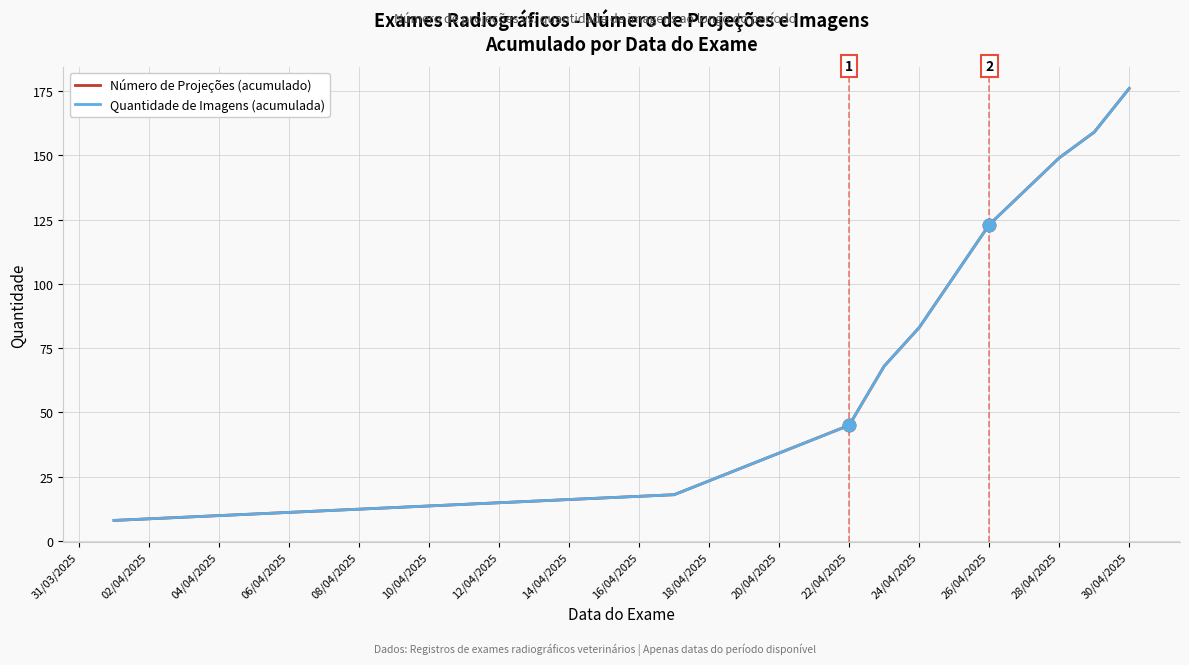

Is this an area chart (filled region under the line)?

No